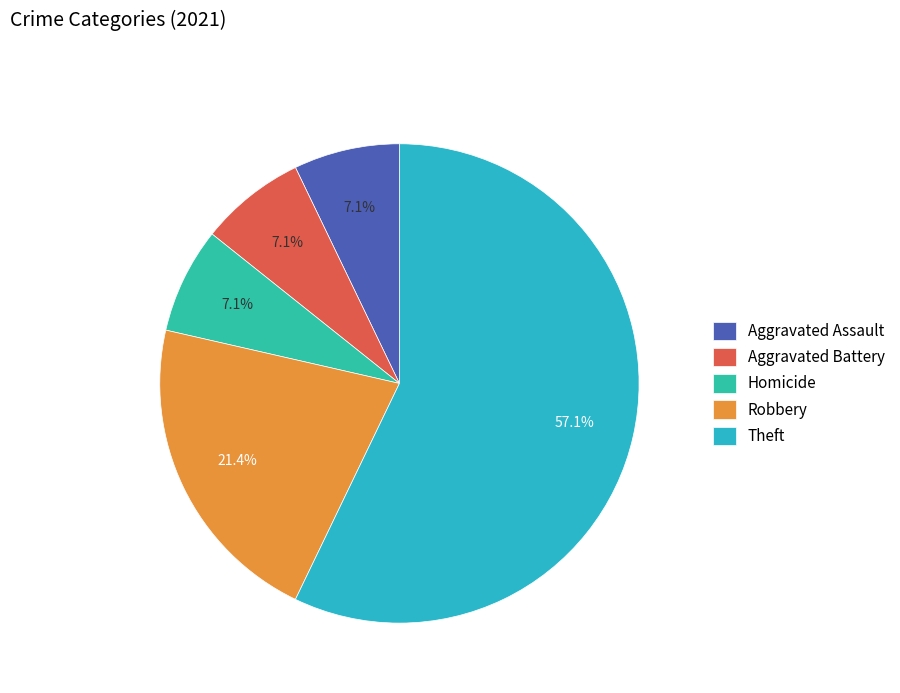

Does Theft represent more than half of the total?

Yes